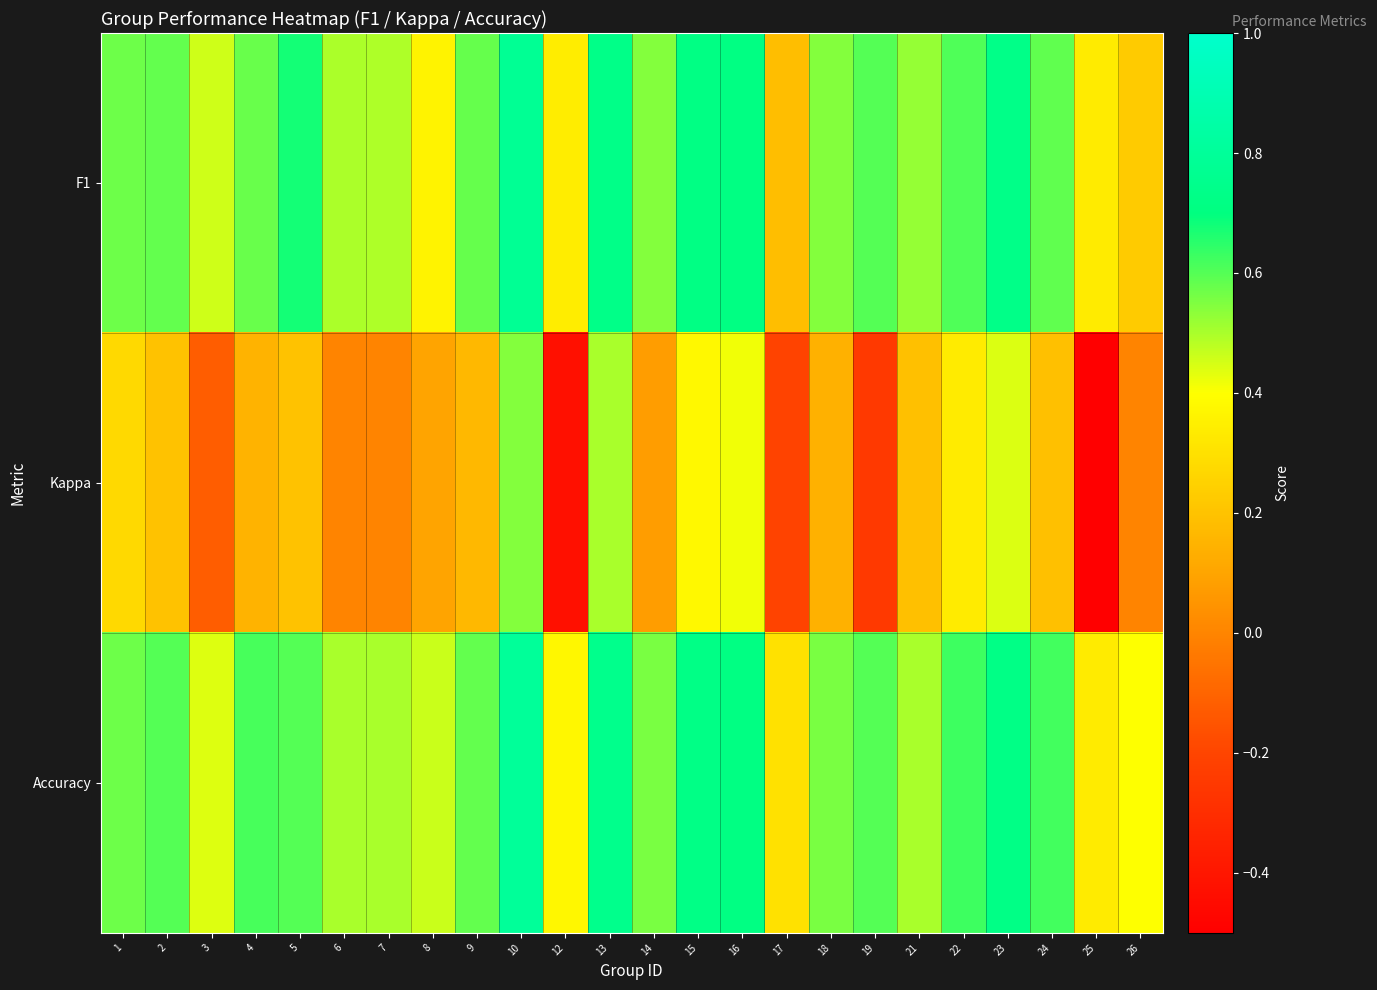

What is the spread (max minus min) of values at 7?

0.5